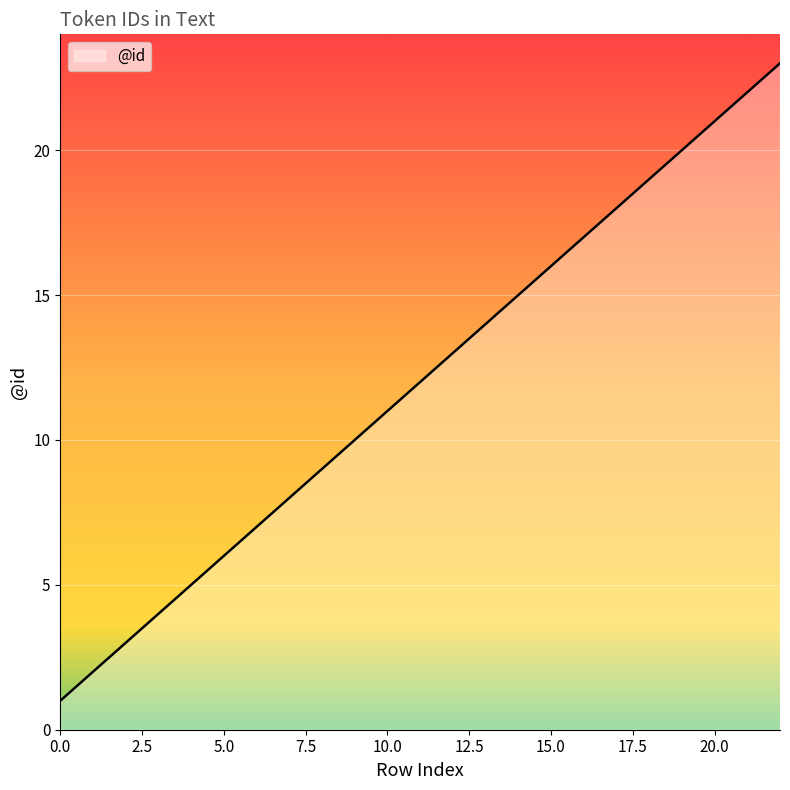

What is the difference between the maximum and minimum values?

22